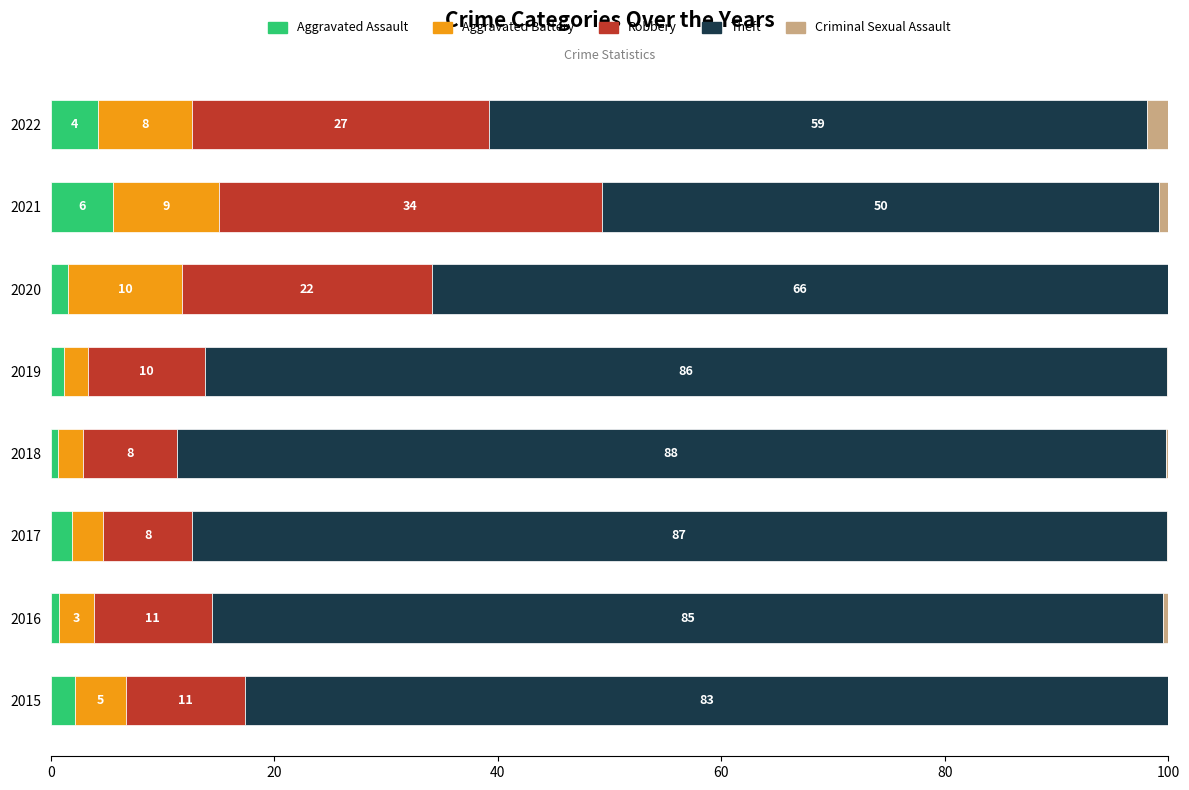

What are all the series names shown in the legend?

Aggravated Assault, Aggravated Battery, Robbery, Theft, Criminal Sexual Assault